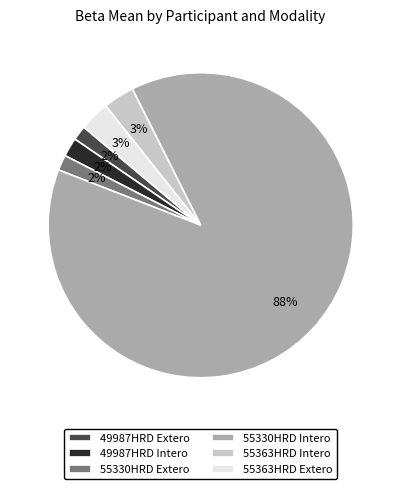

To the nearest percent, what is the combined percentage of 55363HRD Intero and 55363HRD Extero?

6%